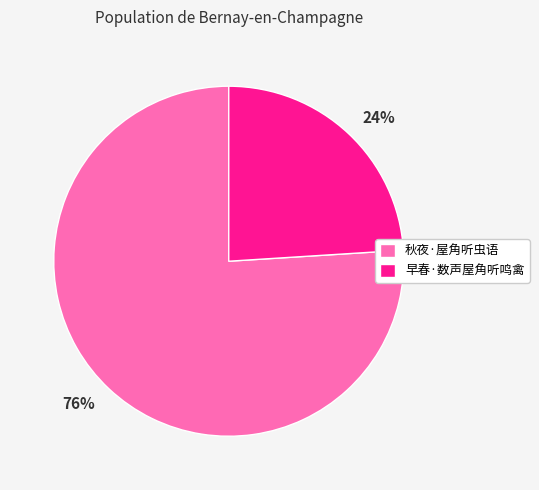

To the nearest percent, what is the difference between the 秋夜·屋角听虫语 and 早春·数声屋角听鸣禽 slice percentages?

52%